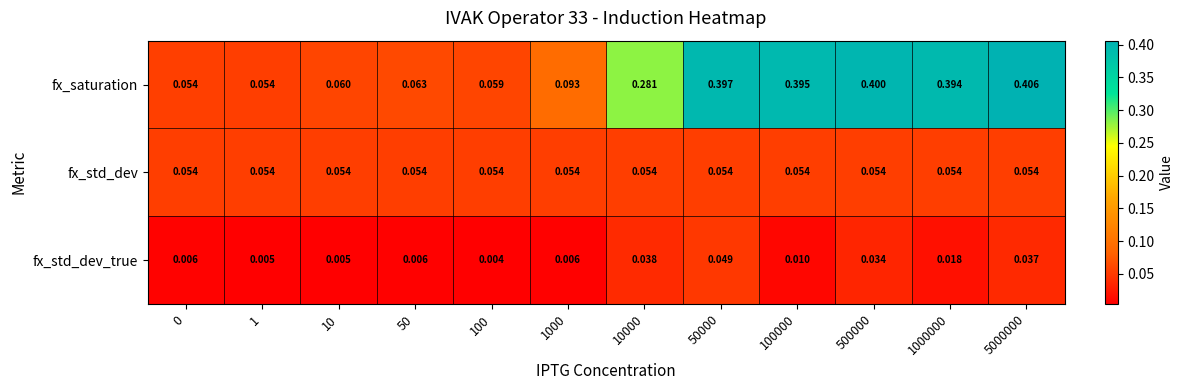

Which series has the largest total across all categories?

fx_saturation